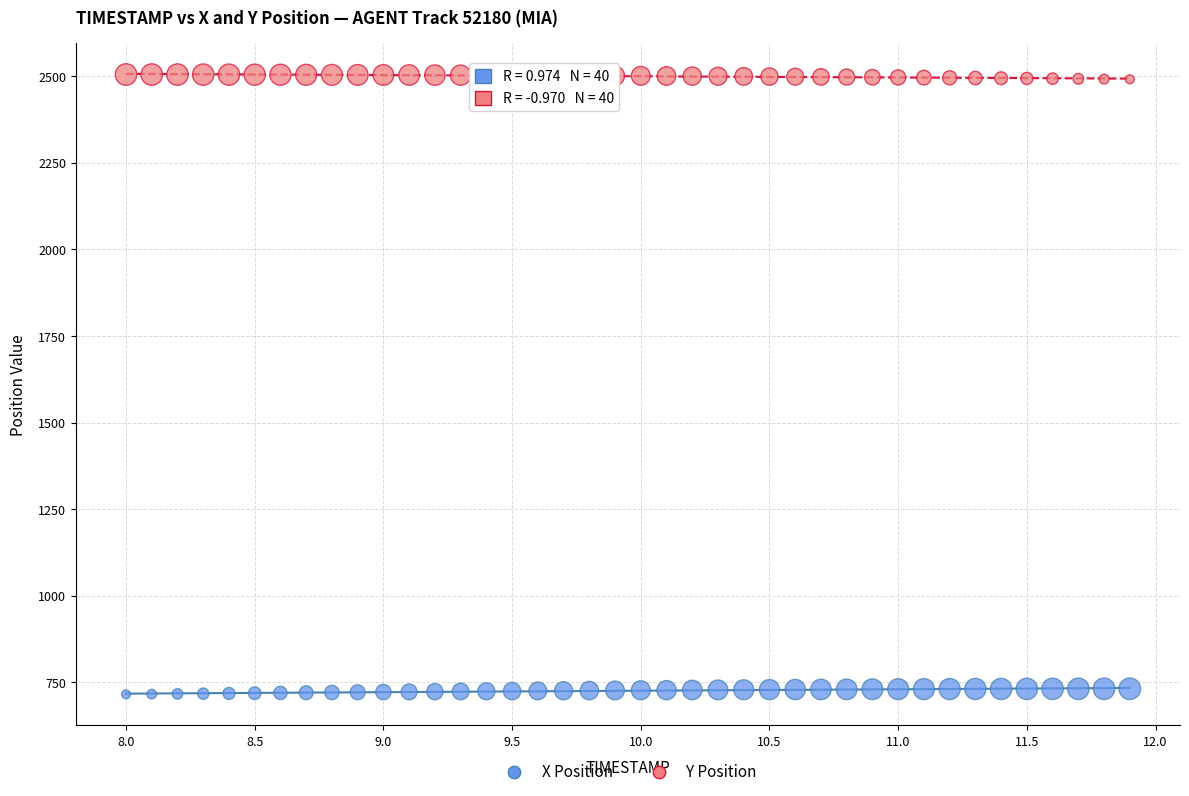

What are all the series names shown in the legend?

X Position, Y Position